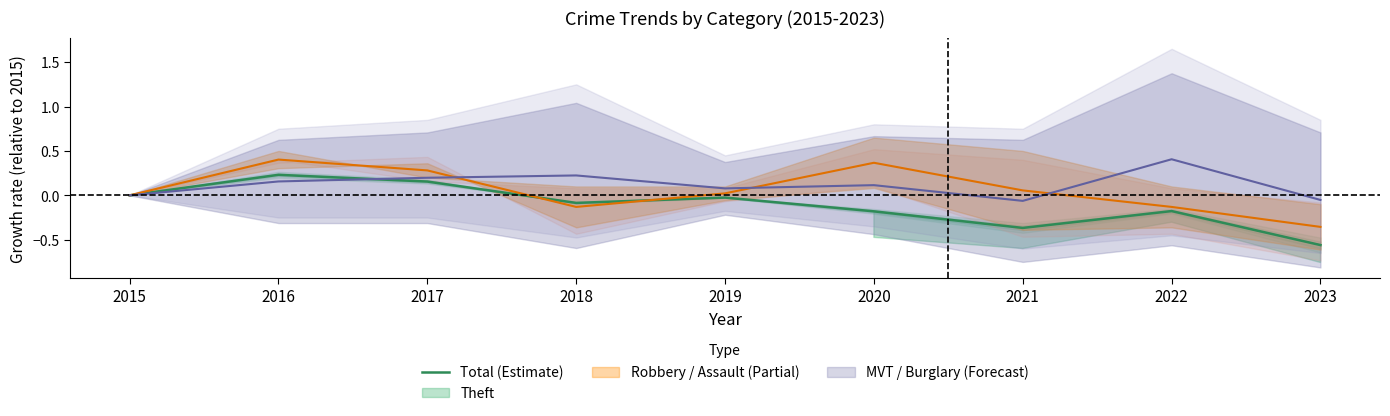

True or false: there are more than 2 points higher than both neighbors.

True